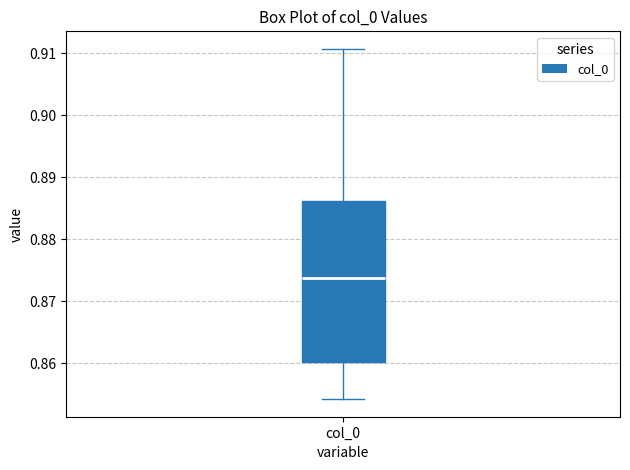

Read this box plot against the y-axis: the position of the median line, the range covered by the box, and the ends of both whiskers. The values are not printed on the chart, so give them approximately, as read against the axis.

median 0.874, box 0.860 to 0.886, whiskers 0.854 to 0.911